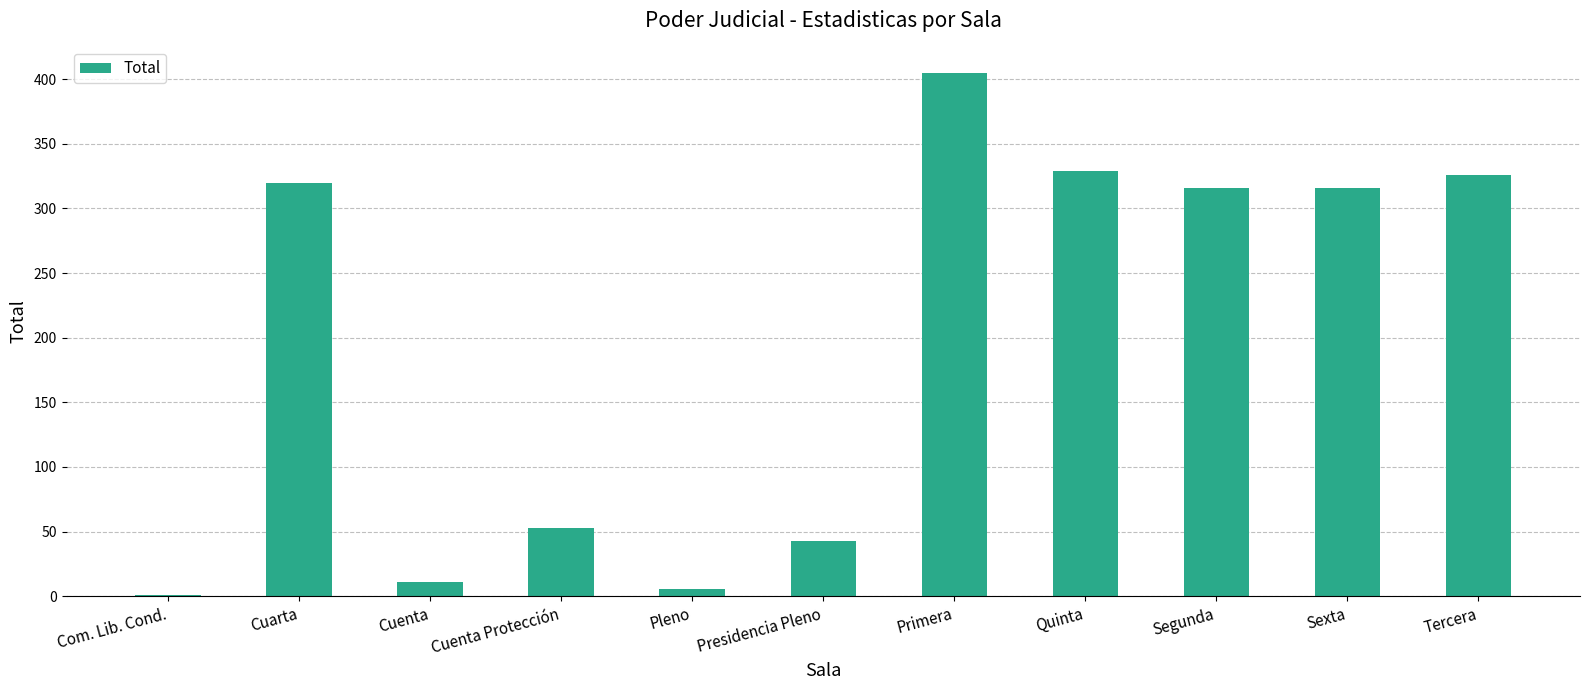

What is the ratio of the value at Presidencia Pleno to the value at Cuenta Protección?

0.8